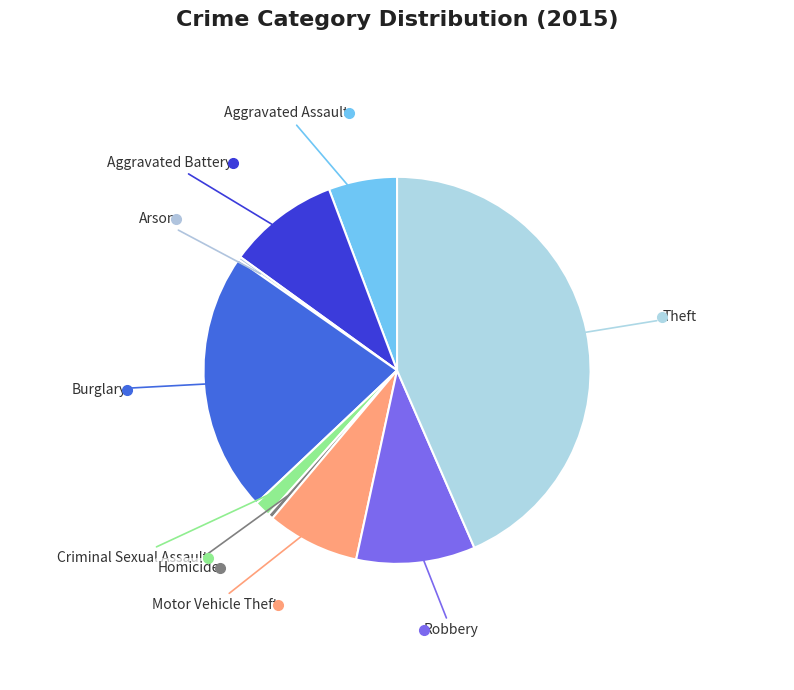

Is there any slice that represents more than half of the pie?

No